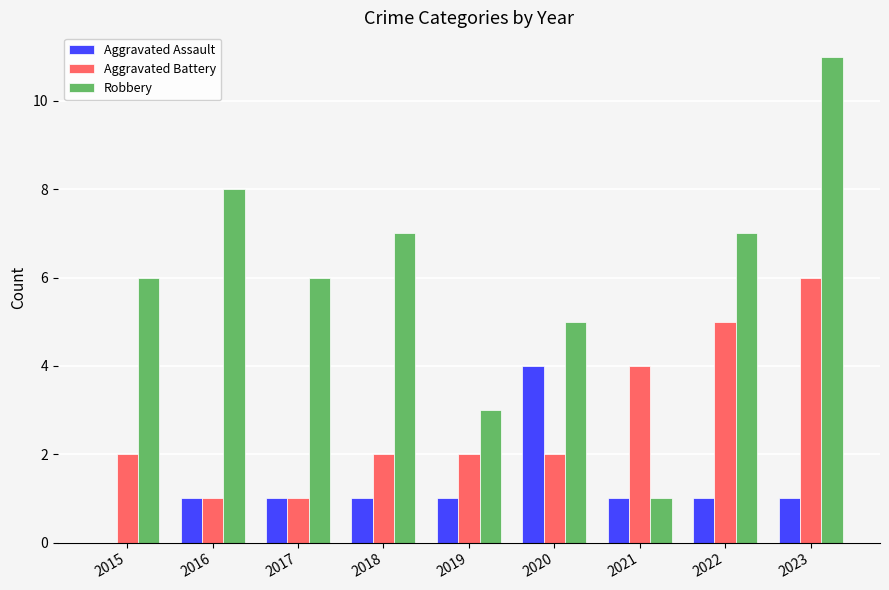

The Aggravated Battery series shows 3 at 2019. True or false?

False